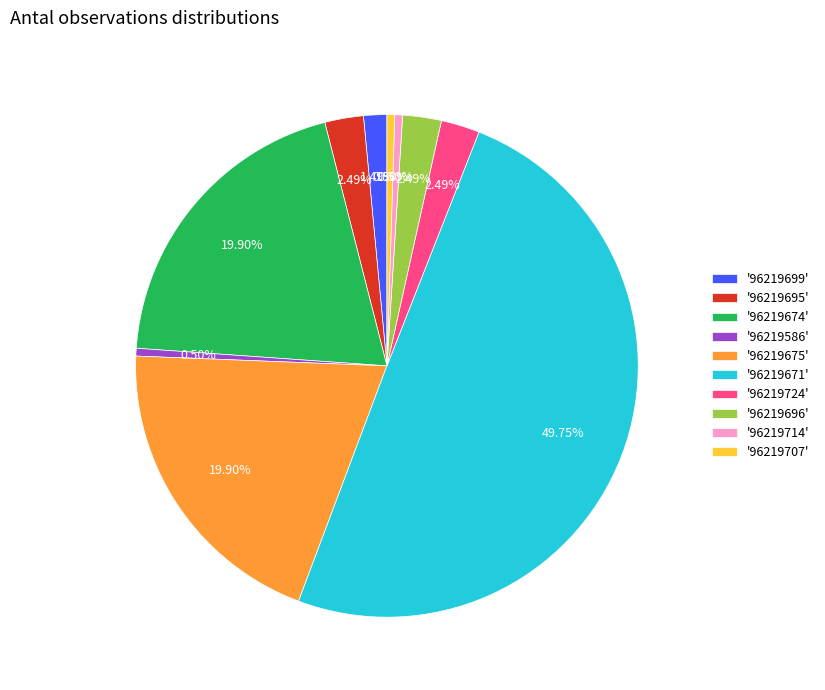

Approximately how many times larger is the value at '96219714' compared to '96219699'?

0.3